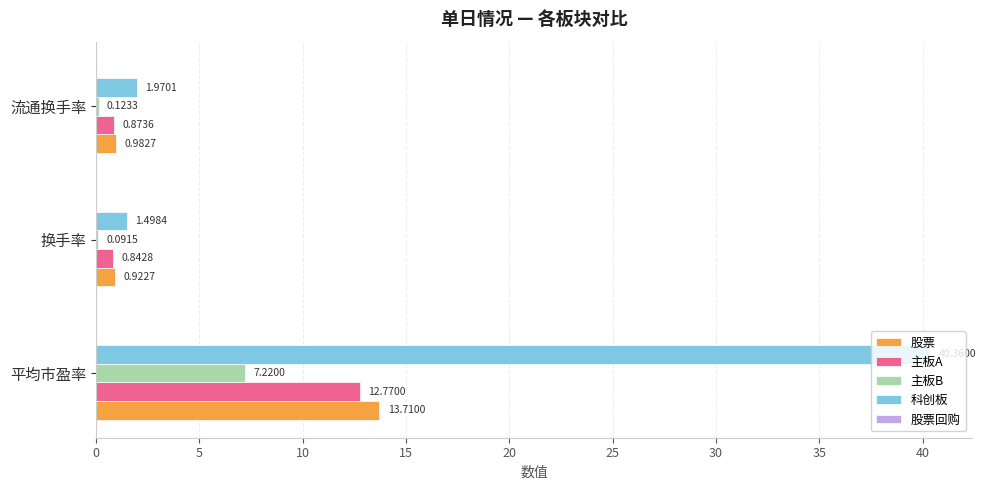

Which series has the largest range (max minus min)?

科创板